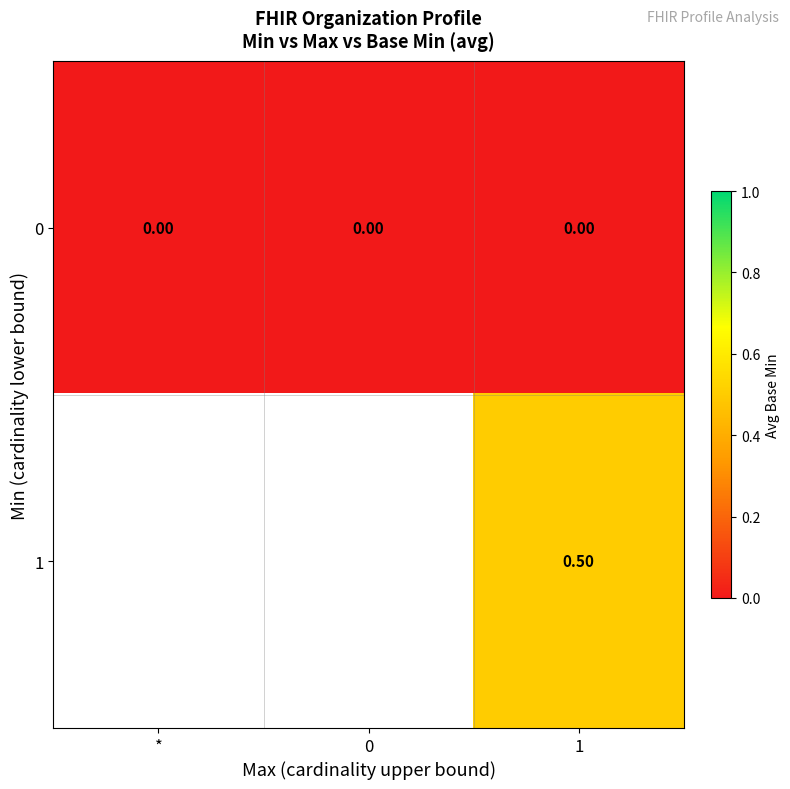

The value of 0 at 1 is 0.0. True or false?

True